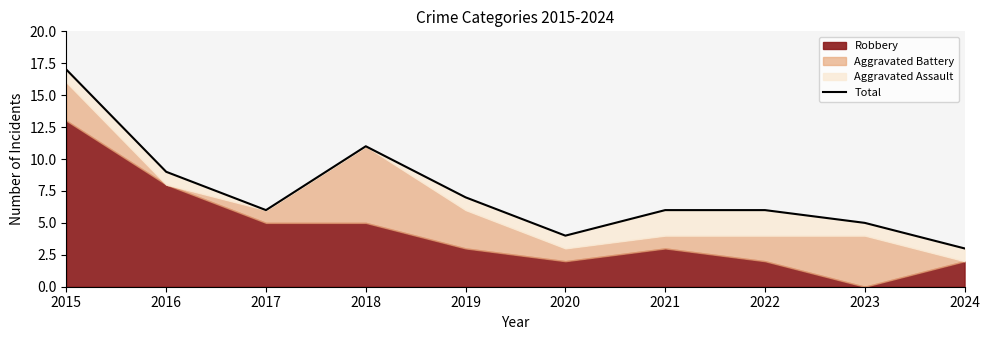

Reading left to right, extract all data points from this chart.

17	9	6	11	7	4	6	6	5	3